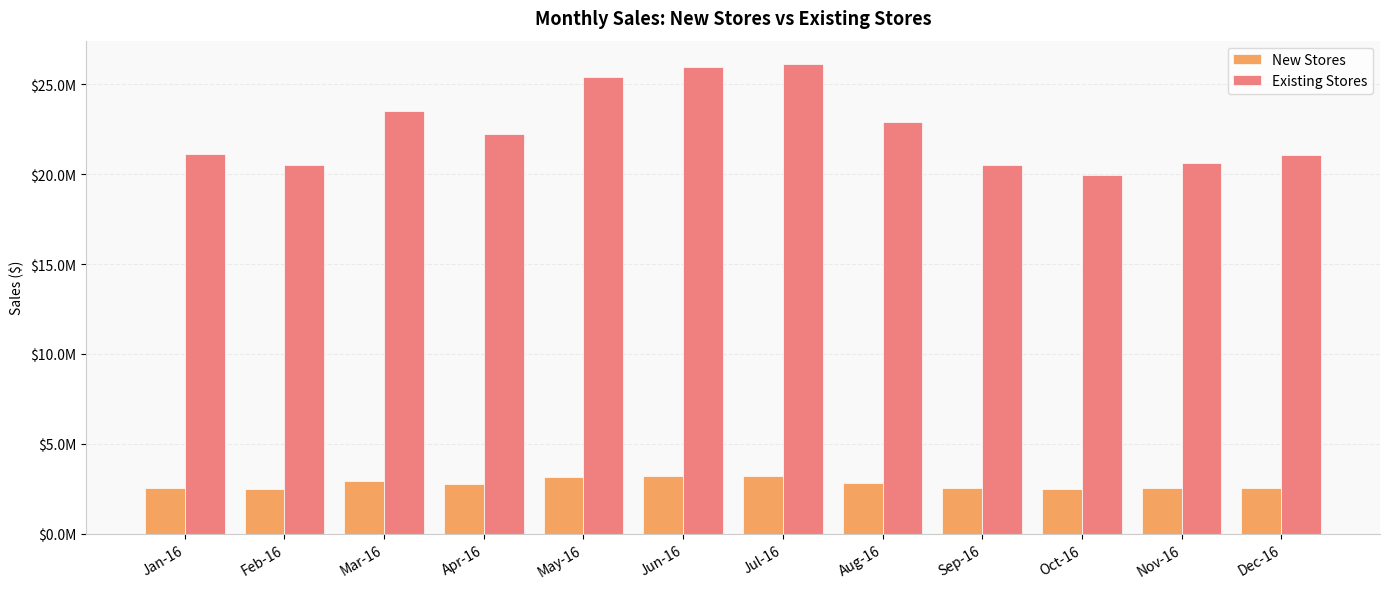

Rank the categories by Existing Stores value from highest to lowest.

Jul-16, Jun-16, May-16, Mar-16, Aug-16, Apr-16, Jan-16, Dec-16, Nov-16, Feb-16, Sep-16, Oct-16